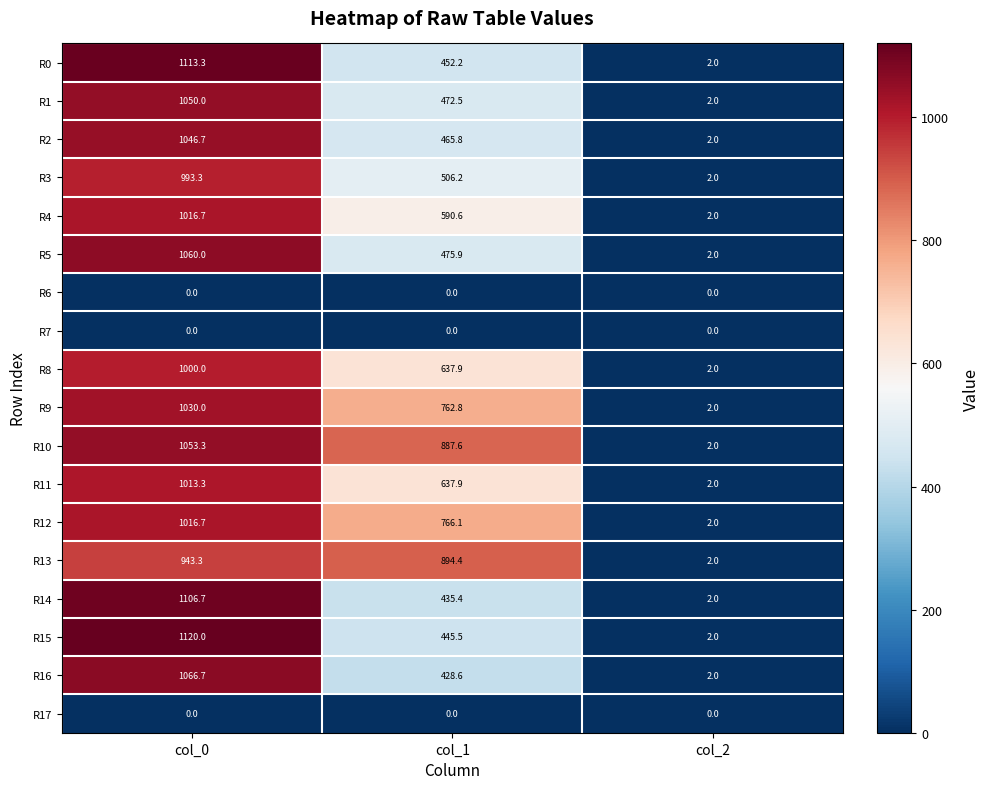

What is the difference between the highest and lowest values at col_1?

894.4